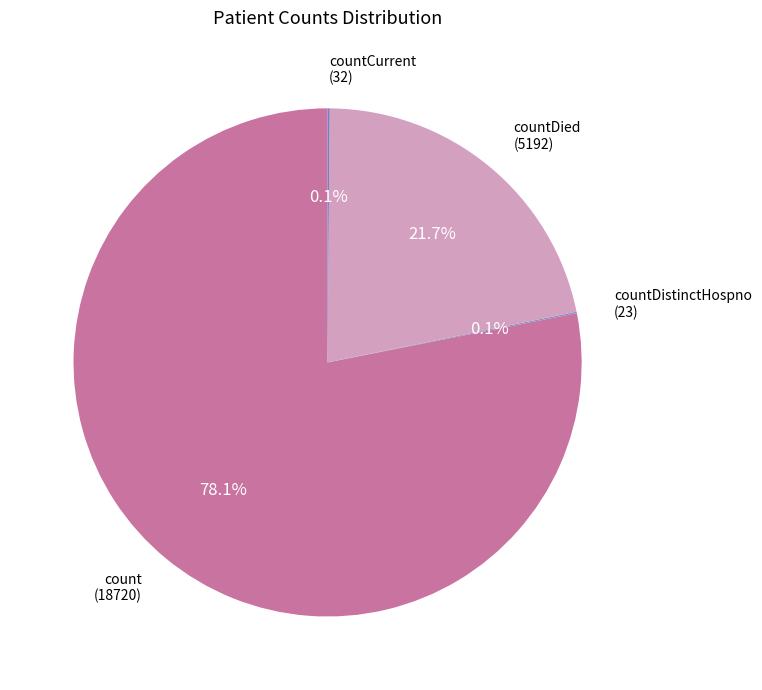

Which category accounts for the majority?

count